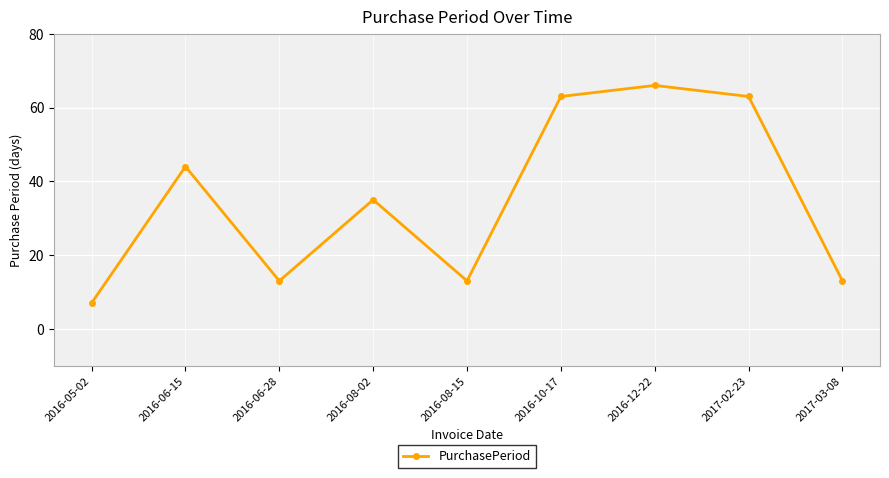

At which category does the data reach its first local valley?

2016-06-28